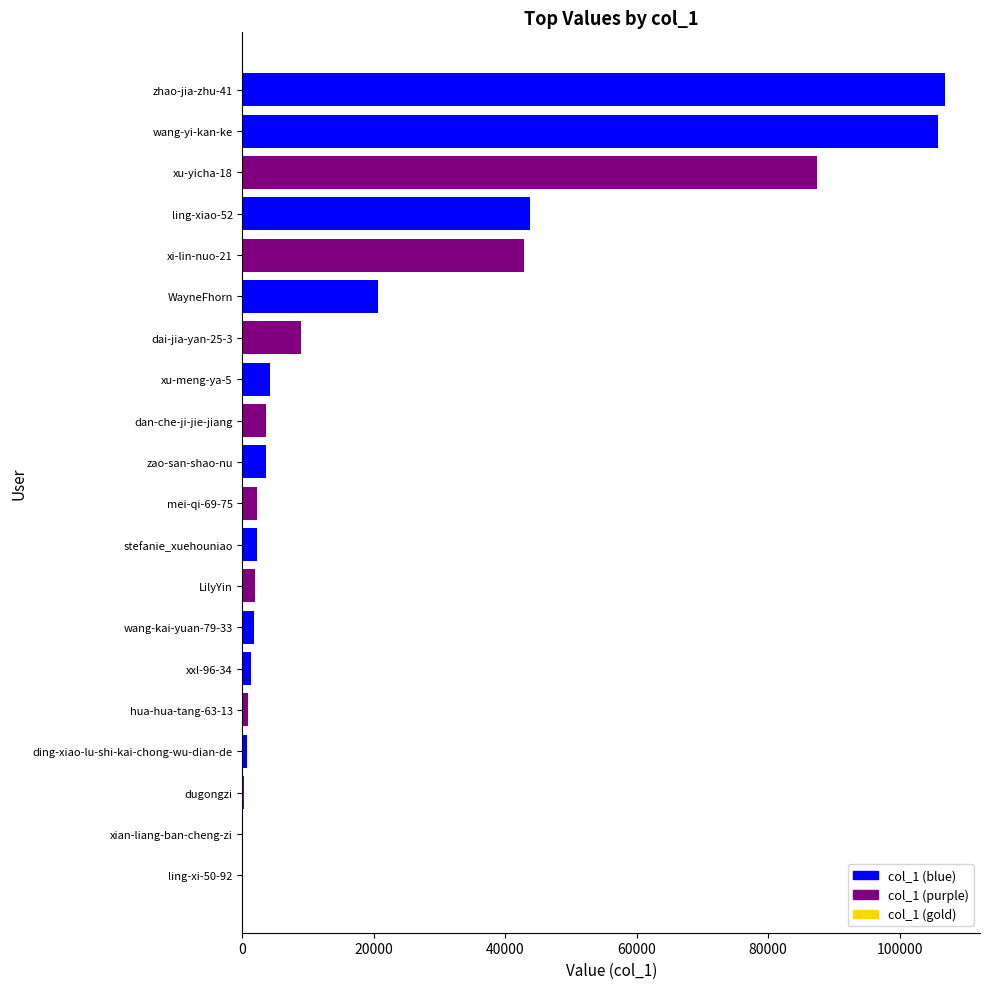

What is the sum of all values?

438560